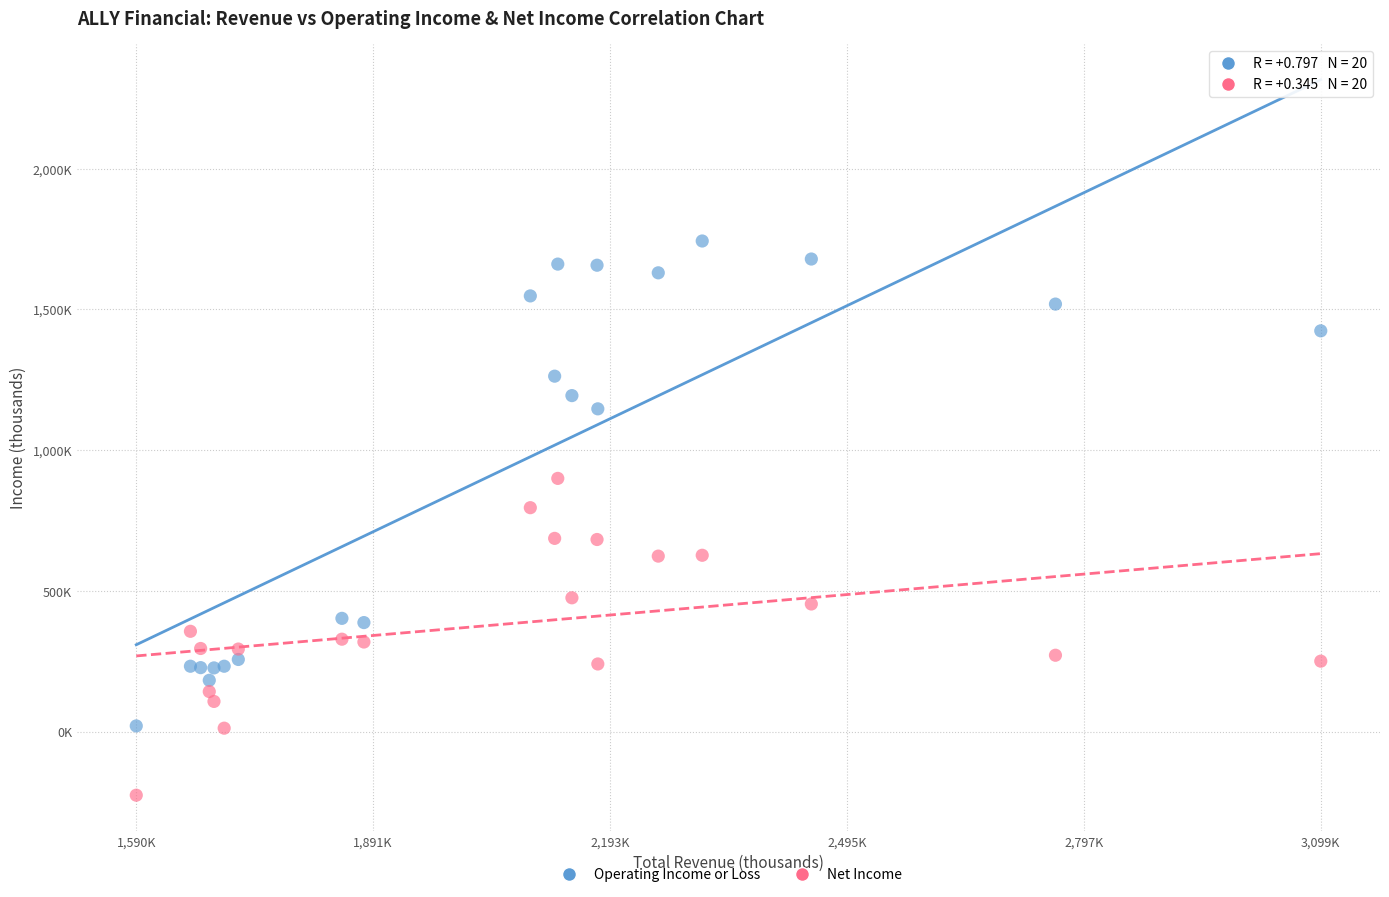

Which series reaches the minimum Y coordinate?

Net Income